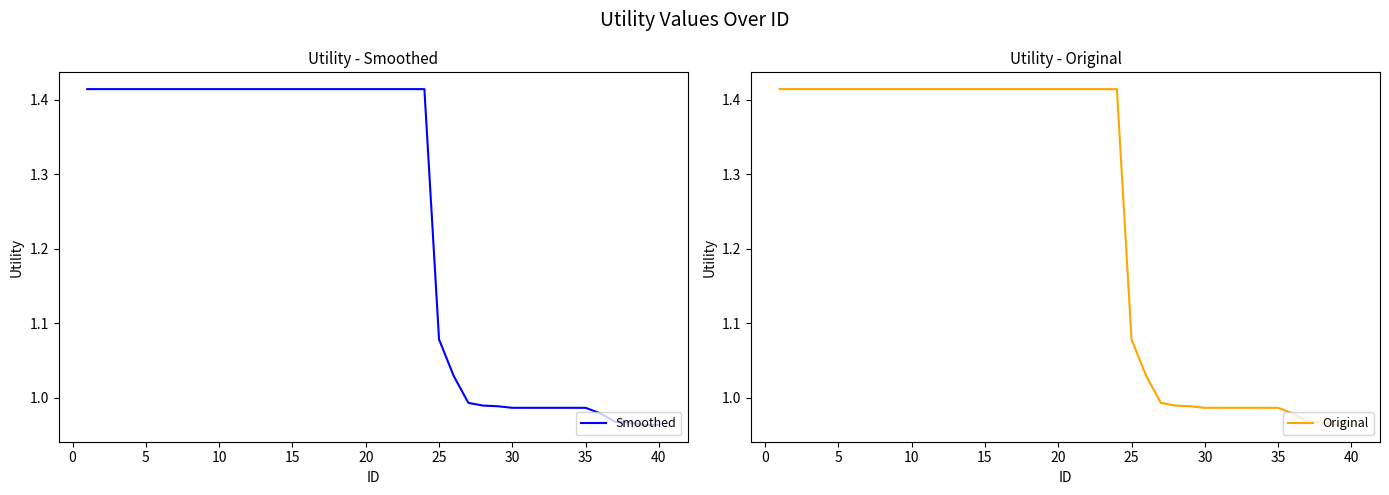

True or false: Original and Smoothed cross at least once.

False